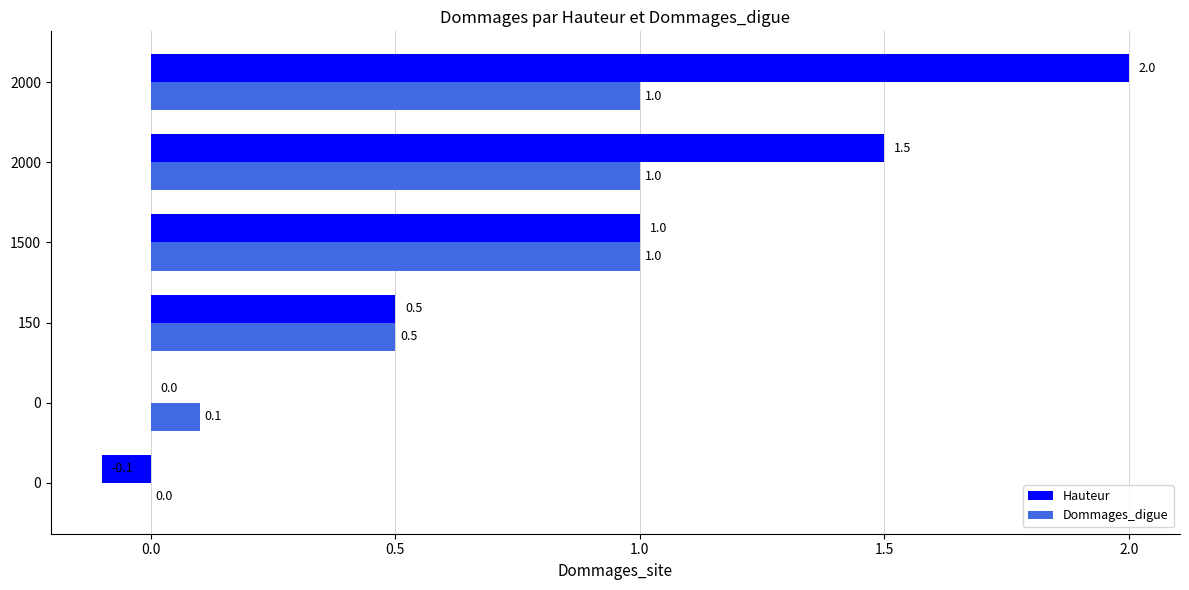

What is the label of the 4th bar from the right?

0.5